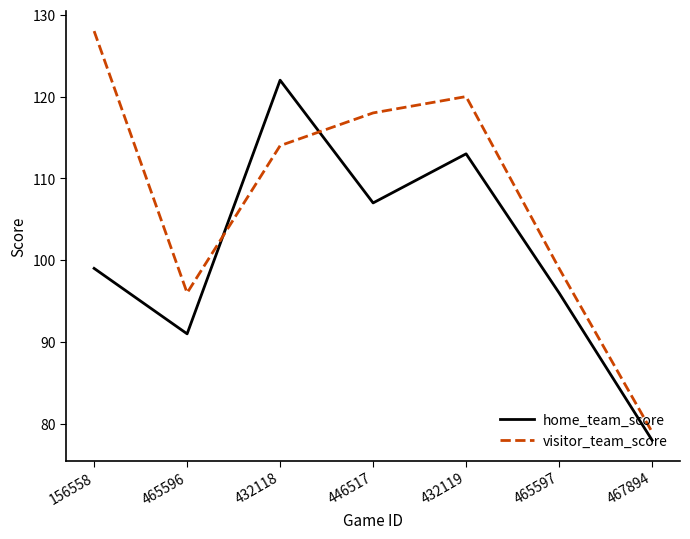

What is the sum of all visitor_team_score values?

754